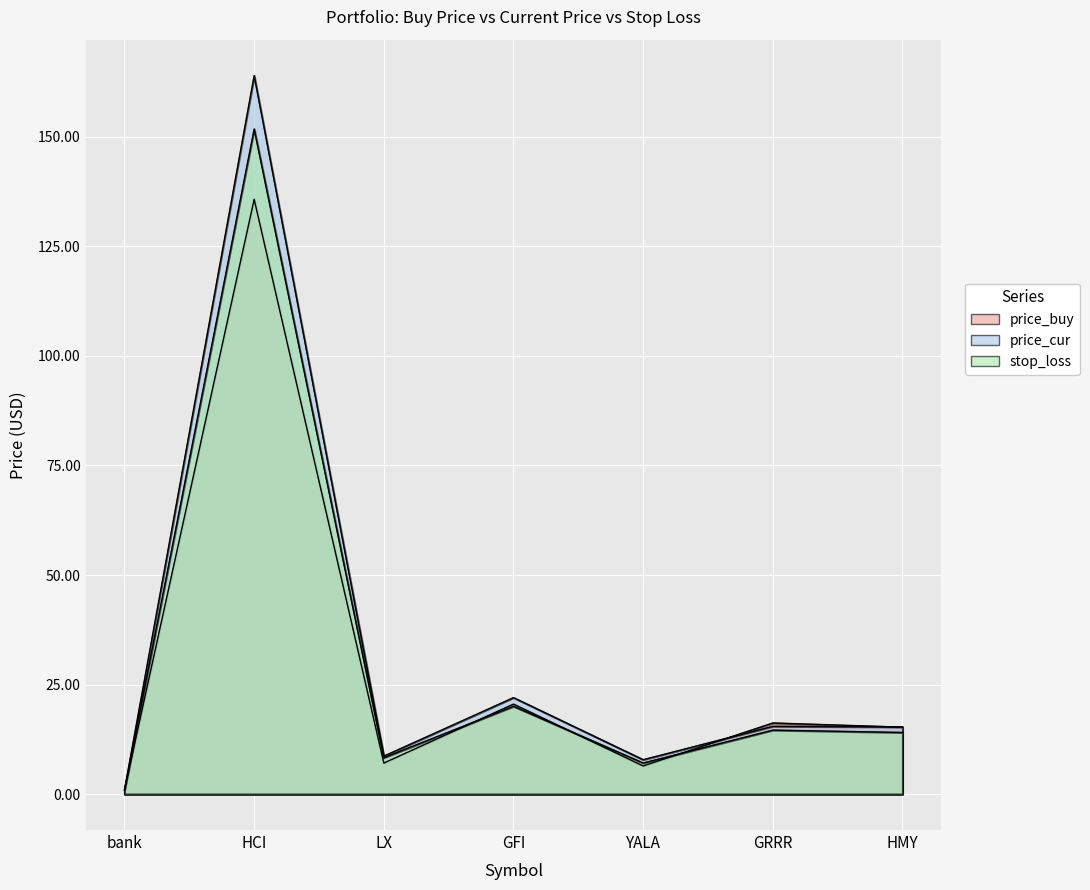

Which series ends up on top after the final intersection of stop_loss and price_buy?

price_buy